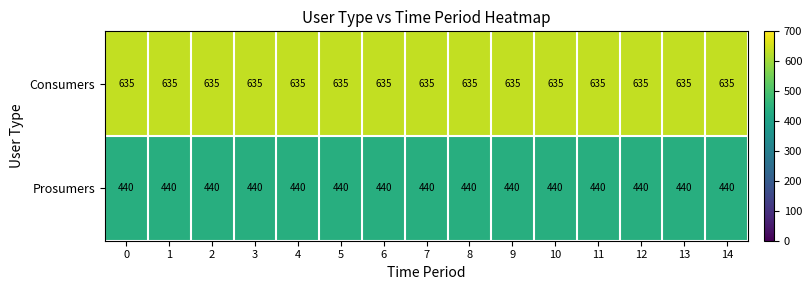

True or false: Prosumers has a value of 440 at 14.

True